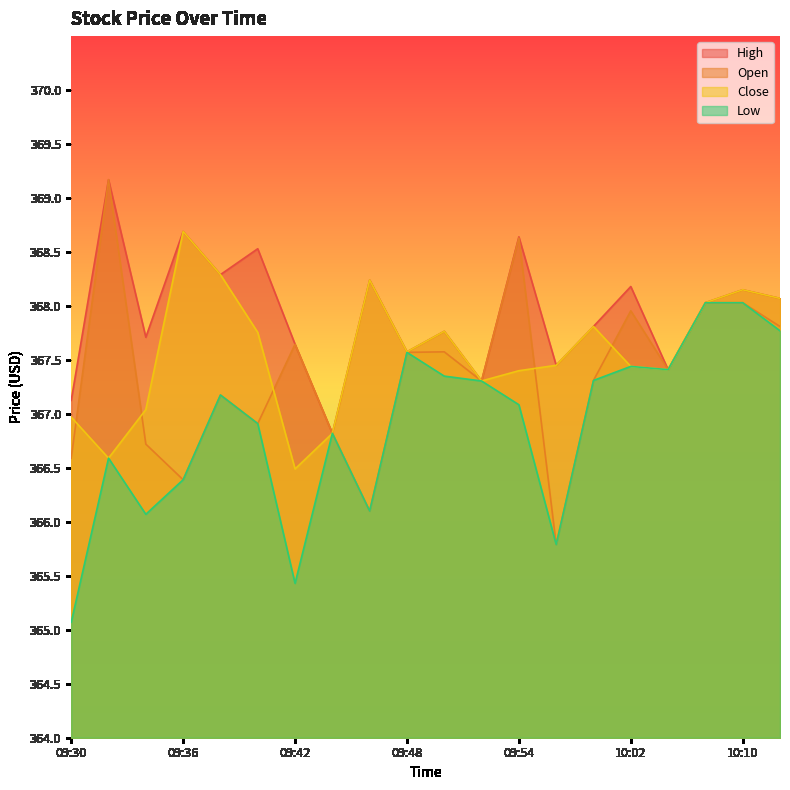

What is the label of the 20th point from the left?

10:12